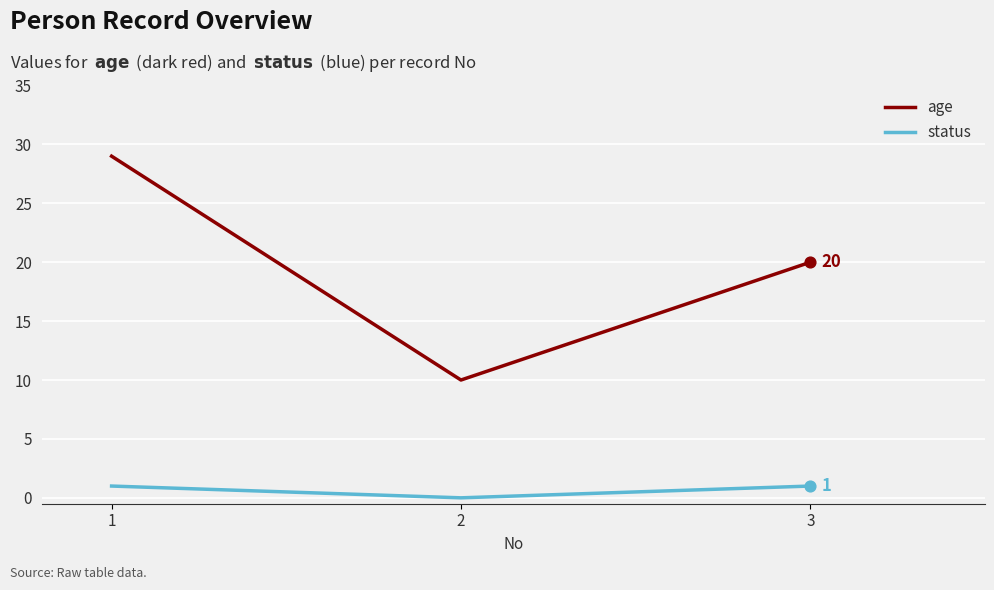

Which series has the largest total across all categories?

age